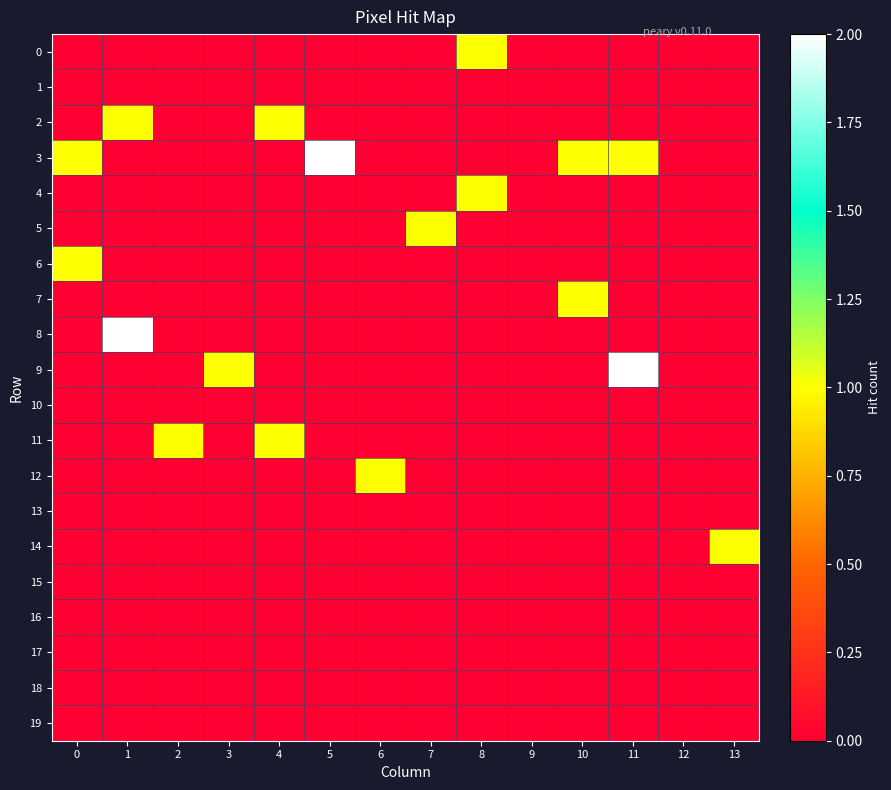

Which series has the largest range (max minus min)?

3